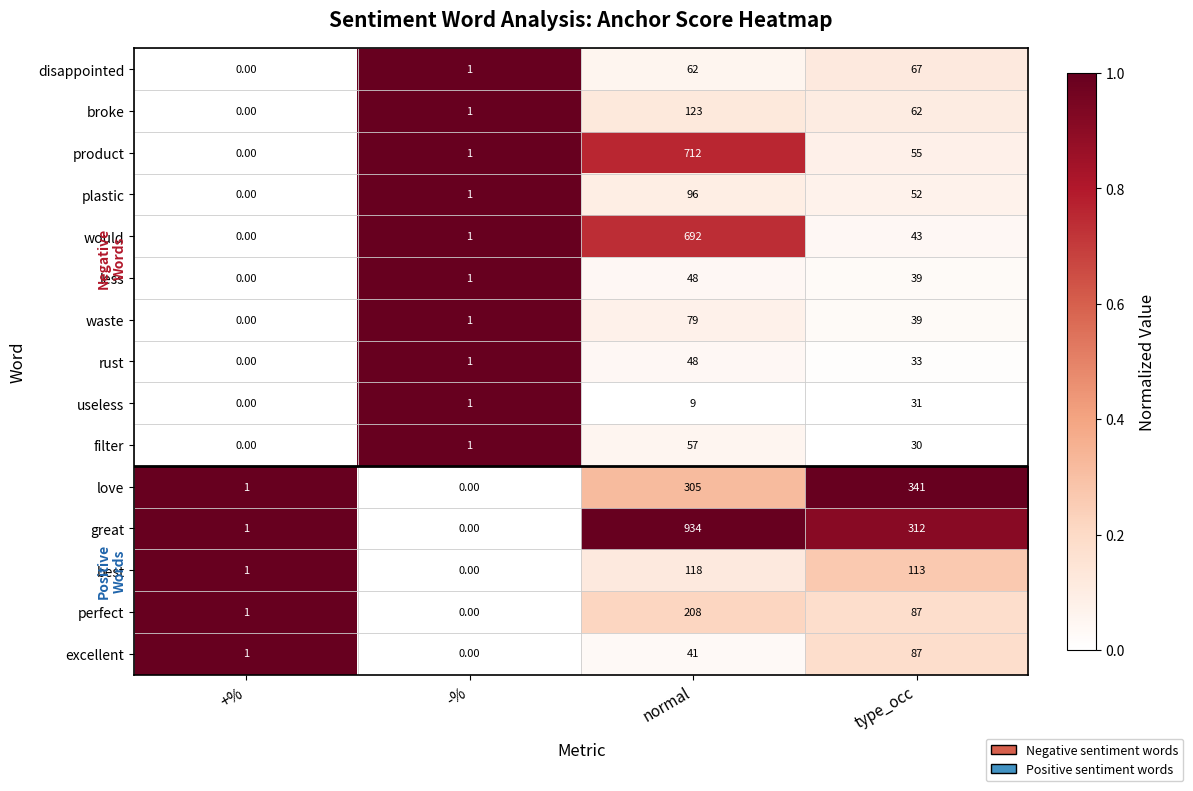

How many distinct data groups are displayed?

15